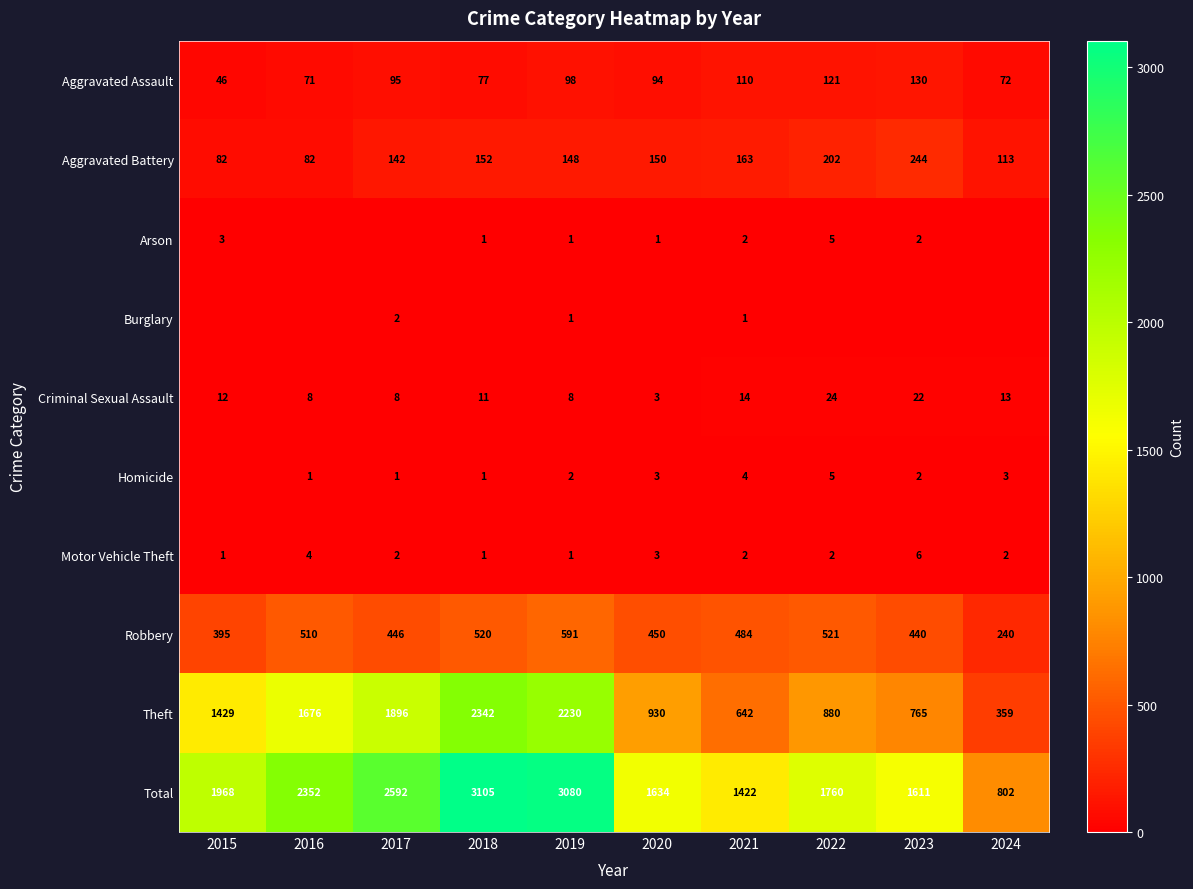

Rank the categories by Total value from lowest to highest.

2024, 2021, 2023, 2020, 2022, 2015, 2016, 2017, 2019, 2018